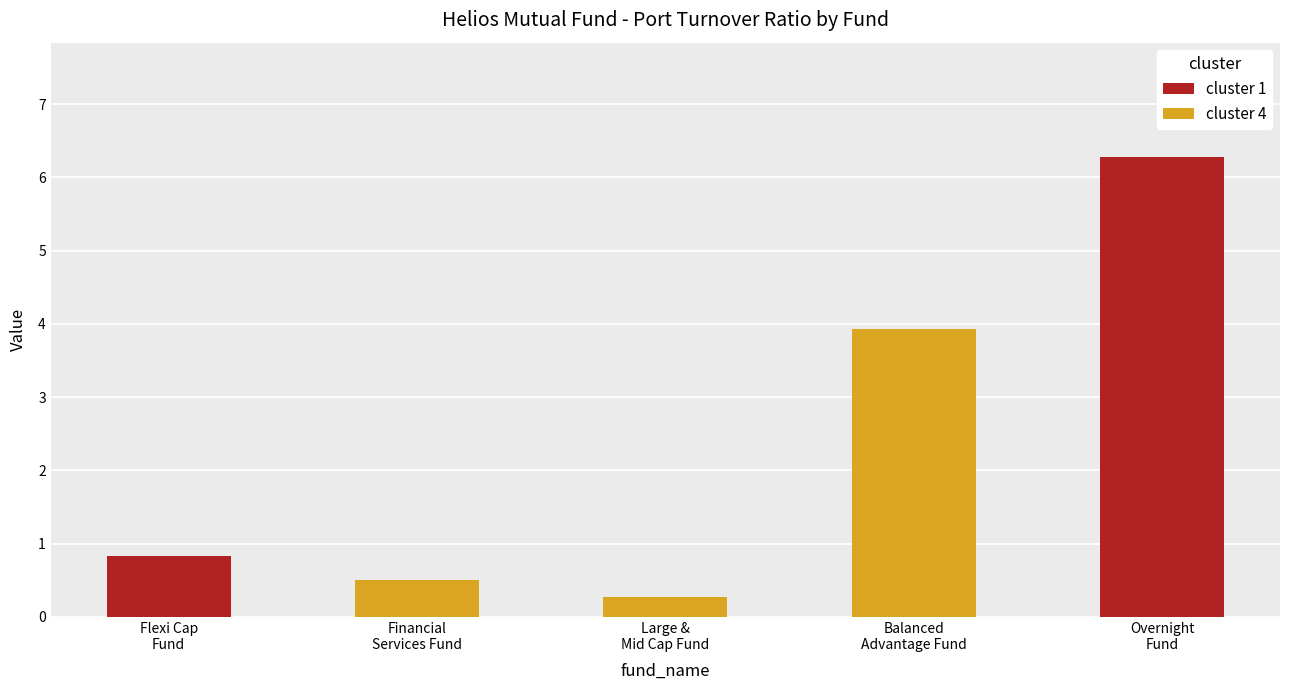

How many bars are there in total?

5